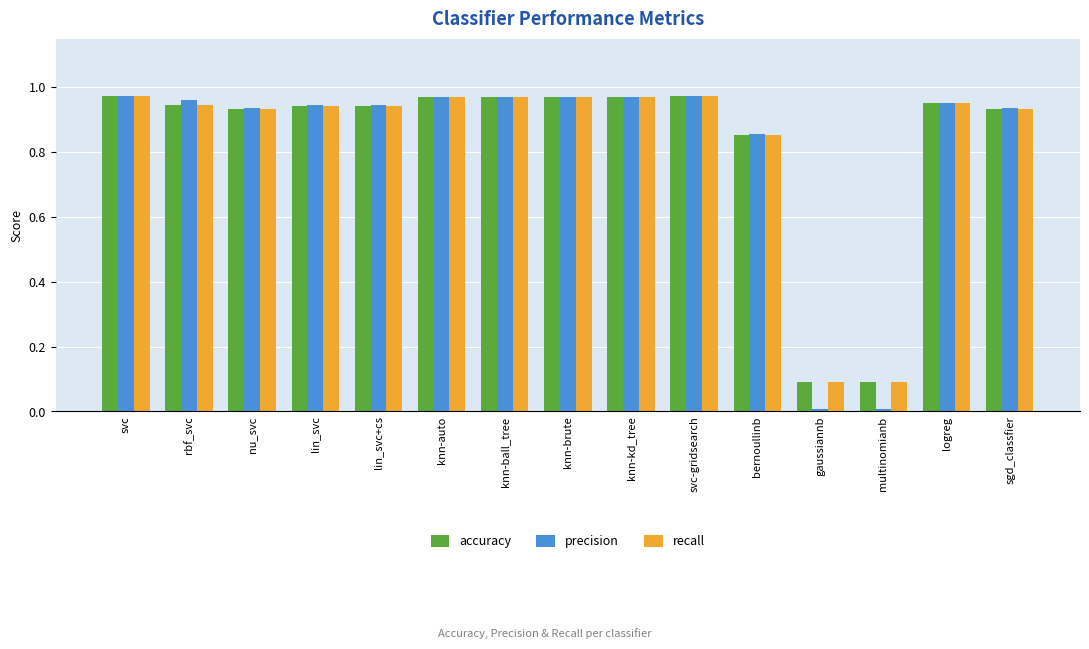

True or false: accuracy has a value of 1.5 at nu_svc.

False